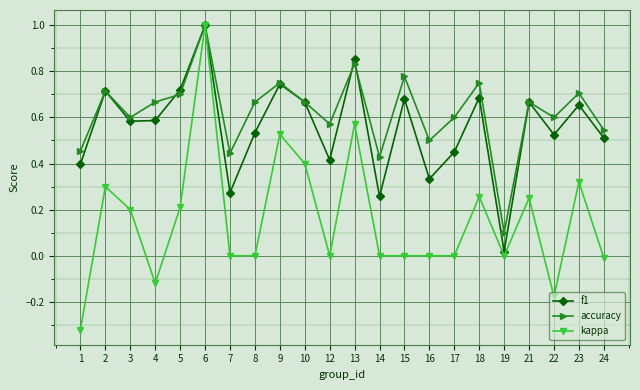

Between 2 and 13, which series saw the biggest shift?

kappa